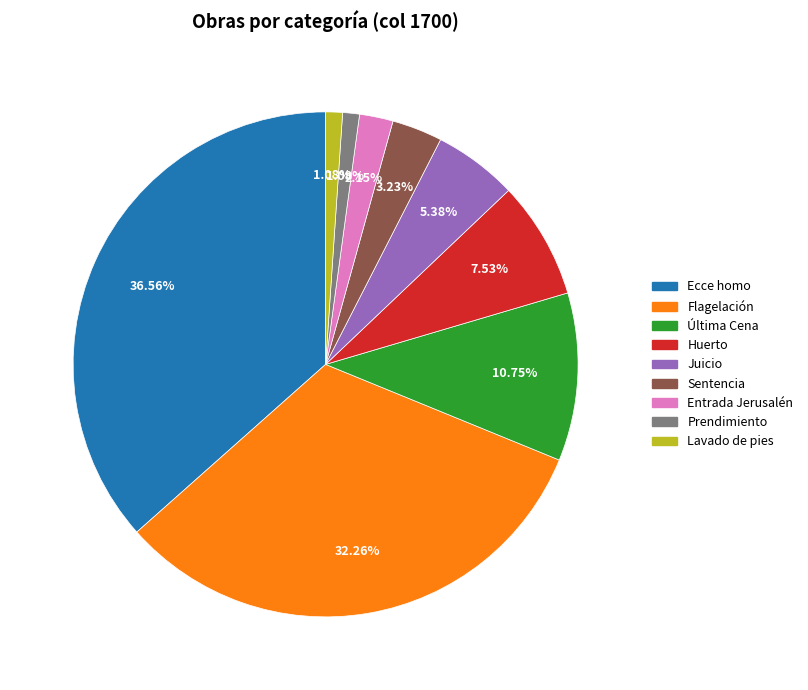

Do Entrada Jerusalén and Flagelación together represent more than half of the pie?

No